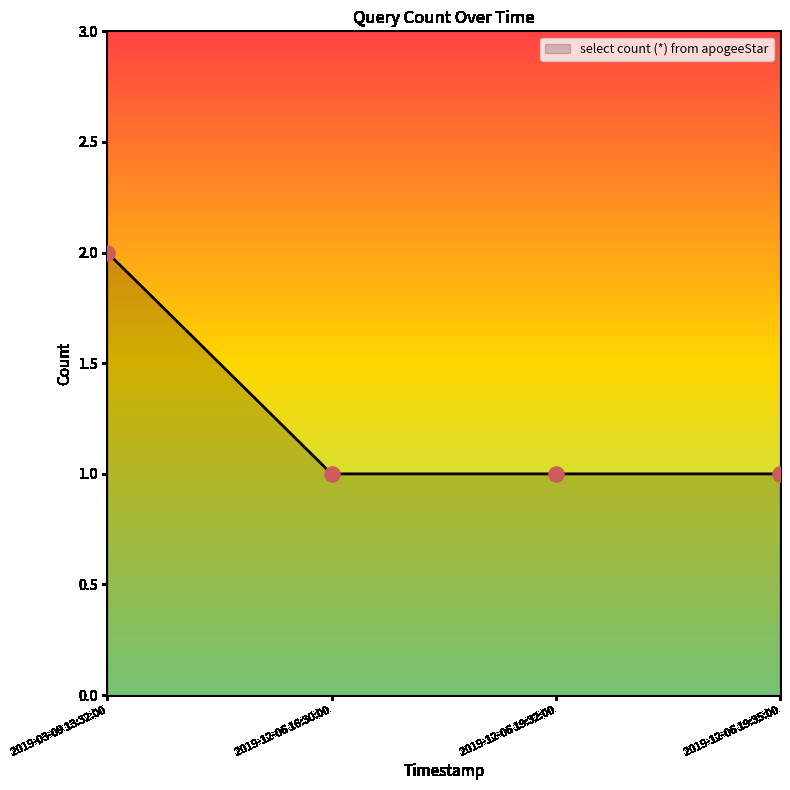

Which has a higher value, 2019-03-09 13:32:00 or 2019-12-06 16:30:00?

2019-03-09 13:32:00